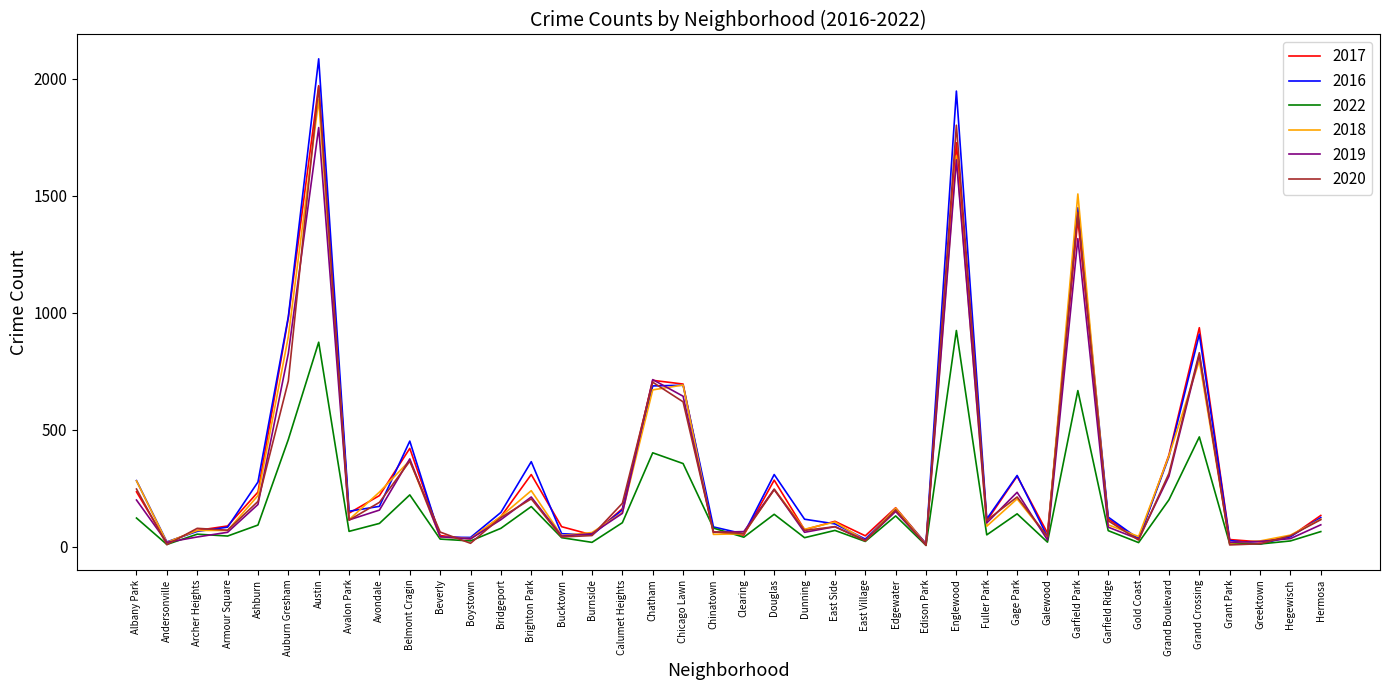

What is the approximate value of 2017 at Ashburn, to the nearest 10?

230